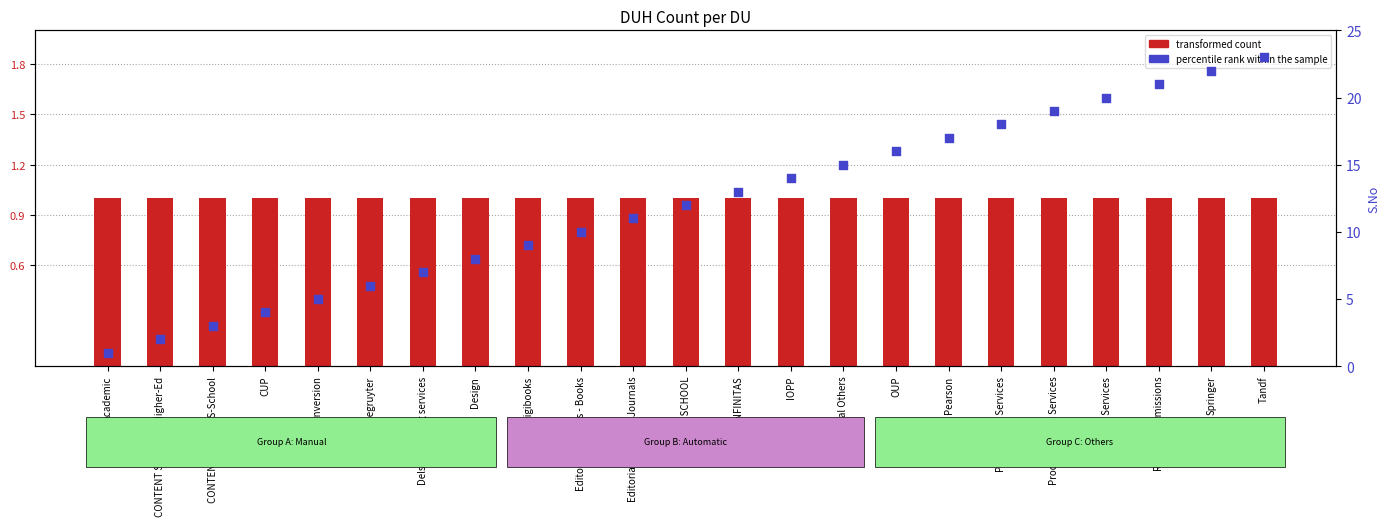

At how many categories does at least one series exceed 22?

1